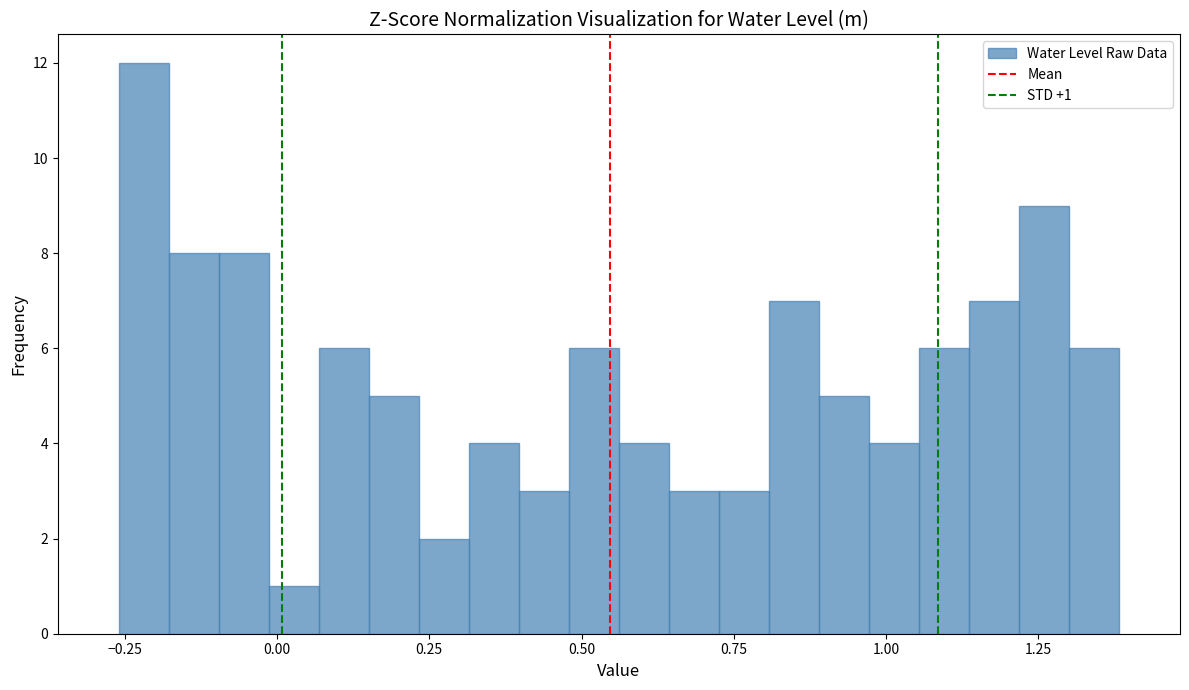

Read against the x-axis, roughly where is the centre of the tallest bar?

-0.20